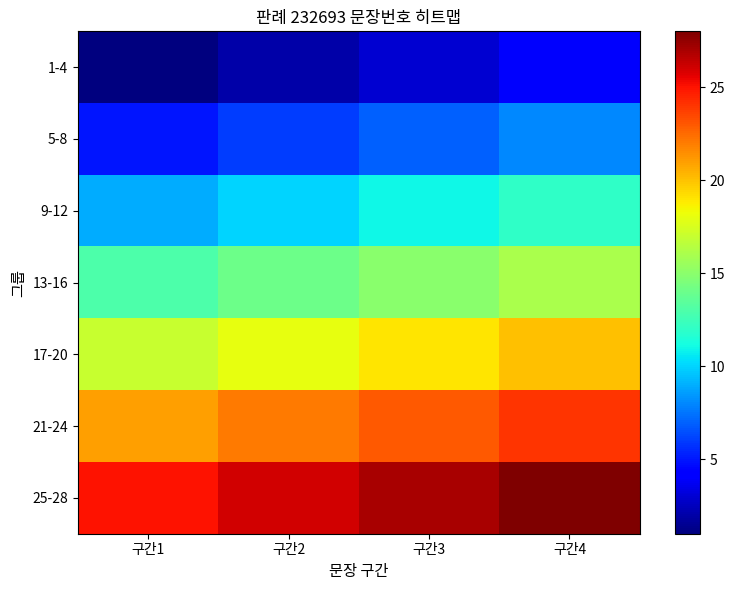

What is the minimum value shown in the chart?

1